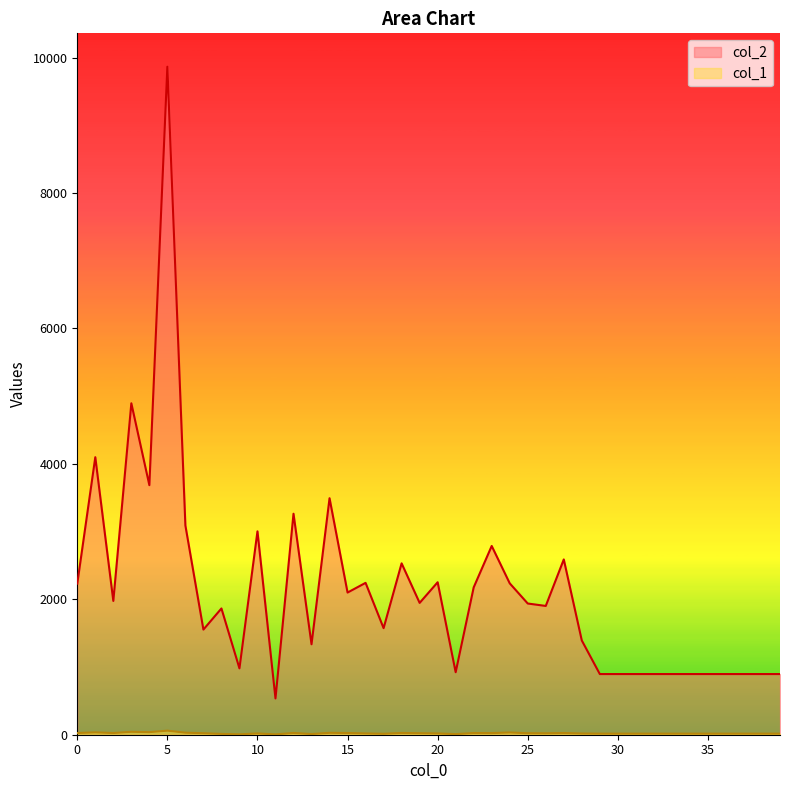

What is the value of the col_2 point at the 23rd from the left?

2176